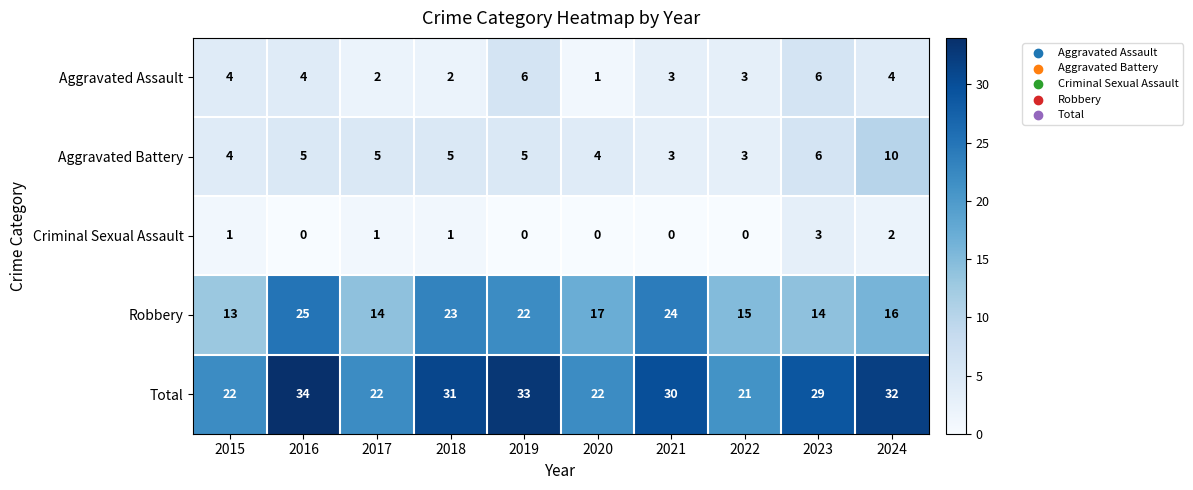

How many Aggravated Assault values are between 2 and 4?

7